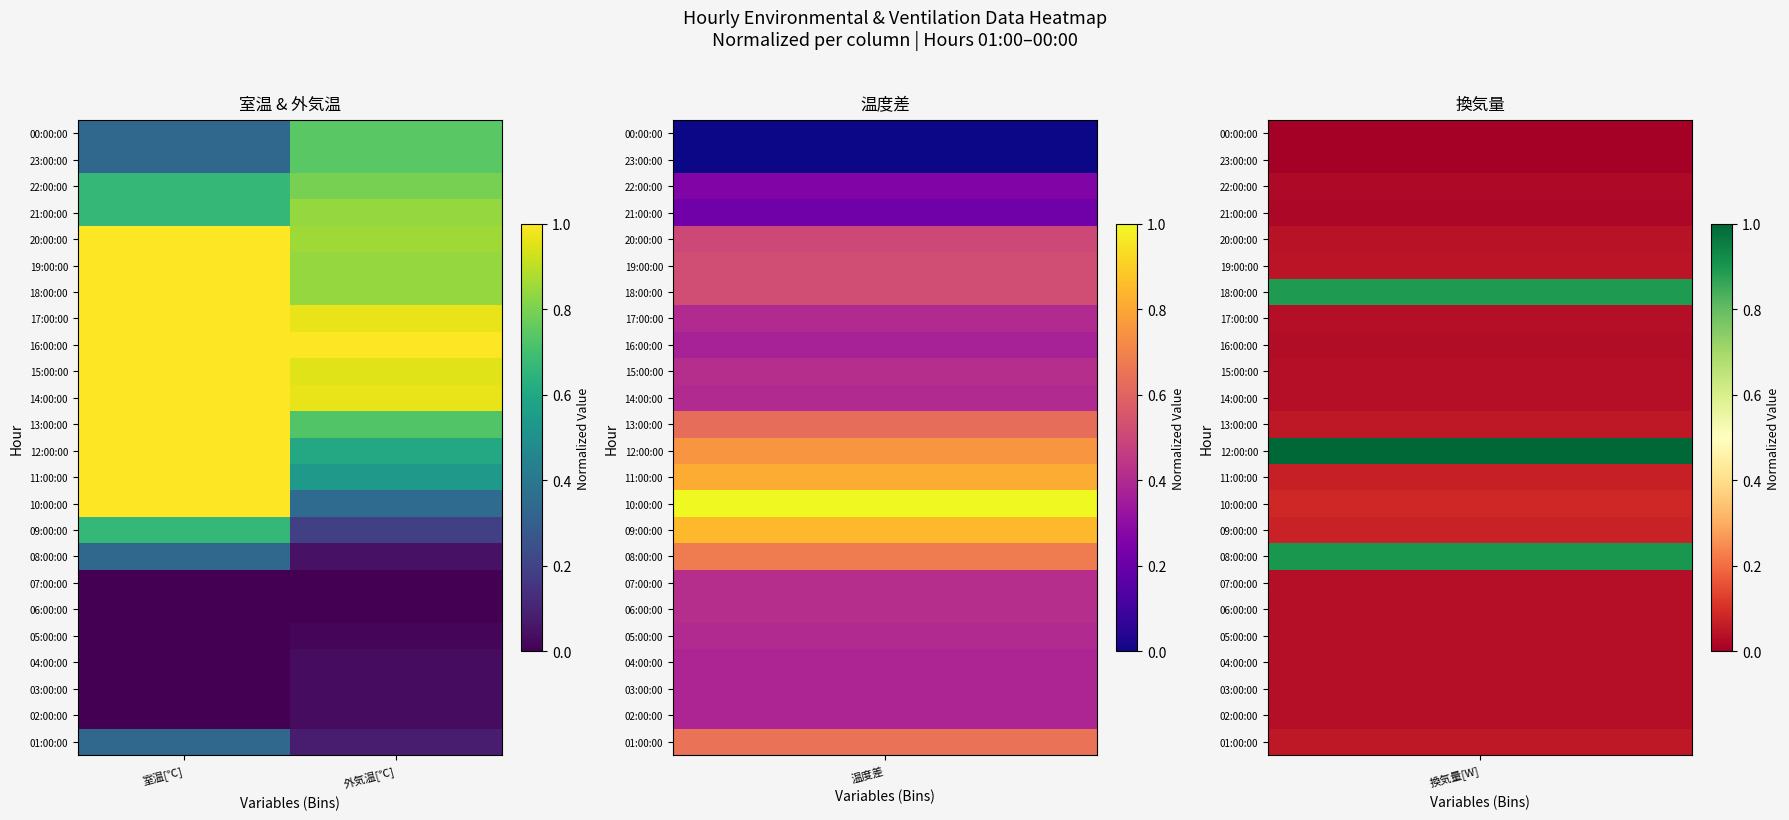

At how many categories does at least one series exceed 0?

2